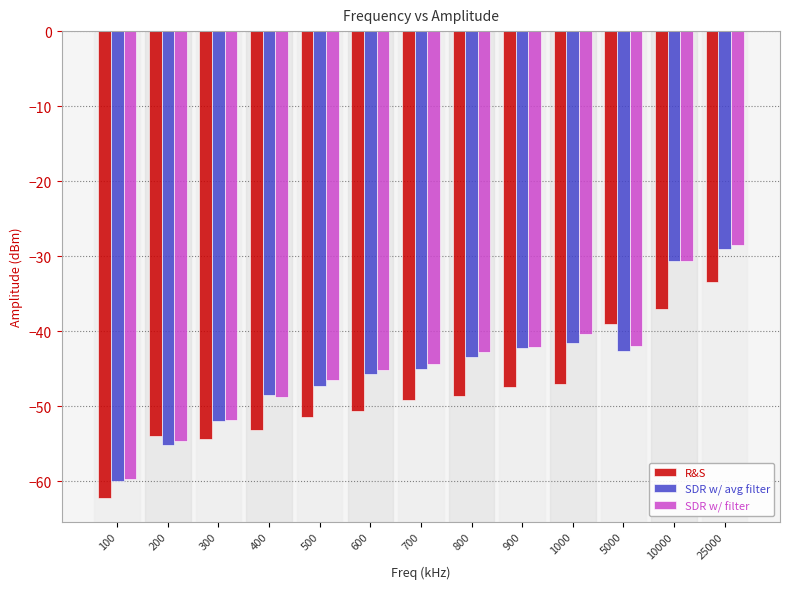

How many groups of bars are there?

13